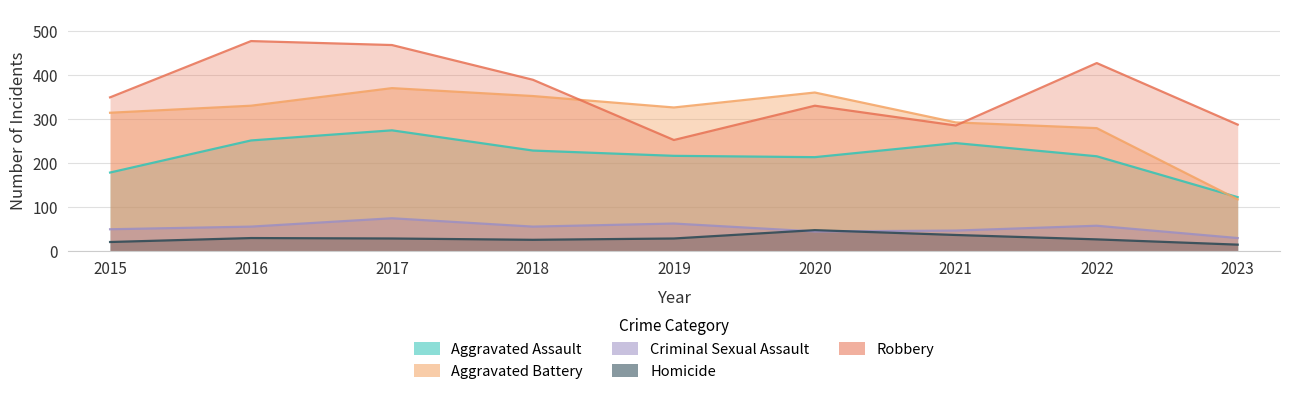

Reading right to left, extract all data points from this chart.

Aggravated Assault: 2023=123	2022=216	2021=246	2020=214	2019=217	2018=229	2017=275	2016=252	2015=179
Aggravated Battery: 2023=118	2022=280	2021=293	2020=361	2019=327	2018=353	2017=371	2016=331	2015=315
Criminal Sexual Assault: 2023=30	2022=58	2021=47	2020=45	2019=63	2018=56	2017=75	2016=56	2015=50
Homicide: 2023=15	2022=27	2021=37	2020=48	2019=29	2018=26	2017=29	2016=30	2015=21
Robbery: 2023=288	2022=428	2021=286	2020=331	2019=253	2018=390	2017=469	2016=478	2015=350